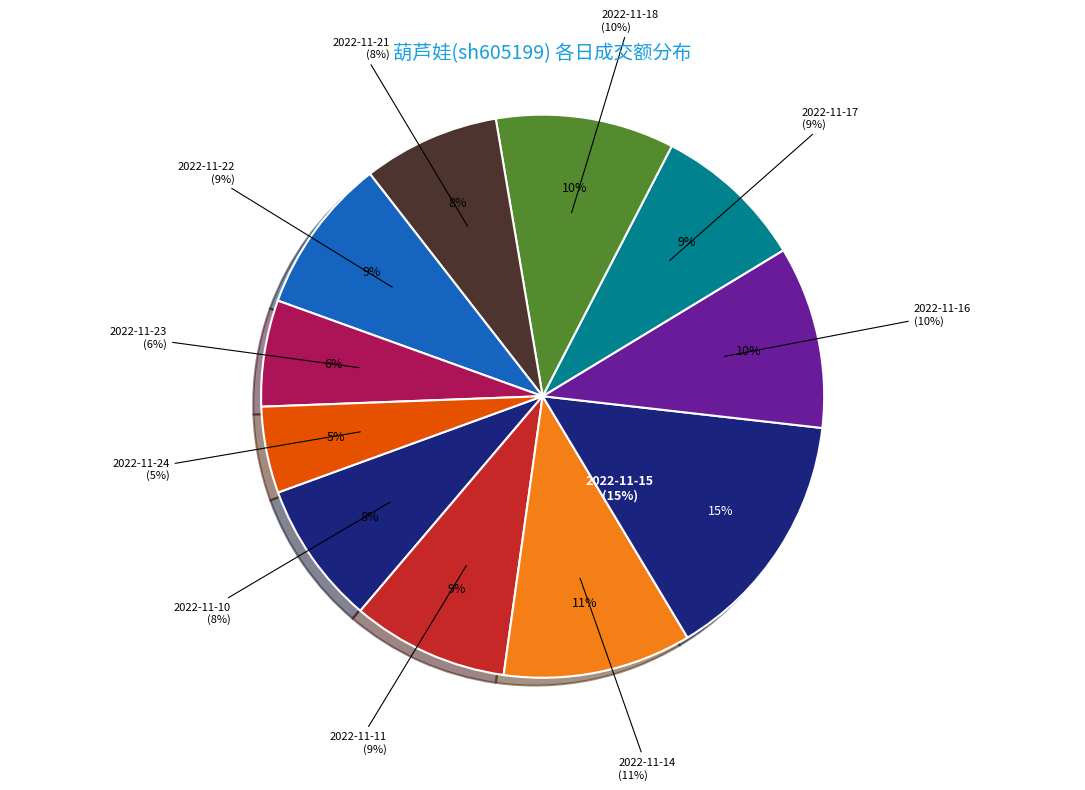

Is it true that 2022-11-16 is 1% of the pie?

False